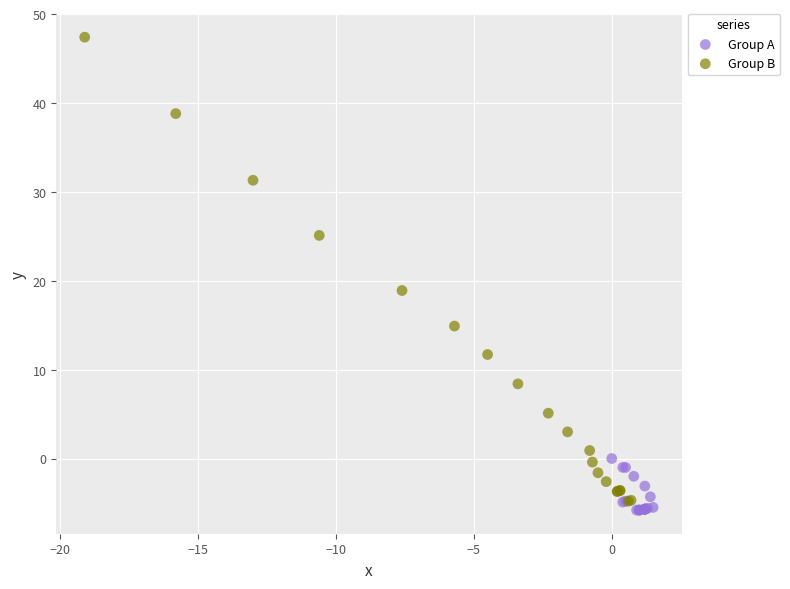

Which series has the widest spread of Y values?

Group B